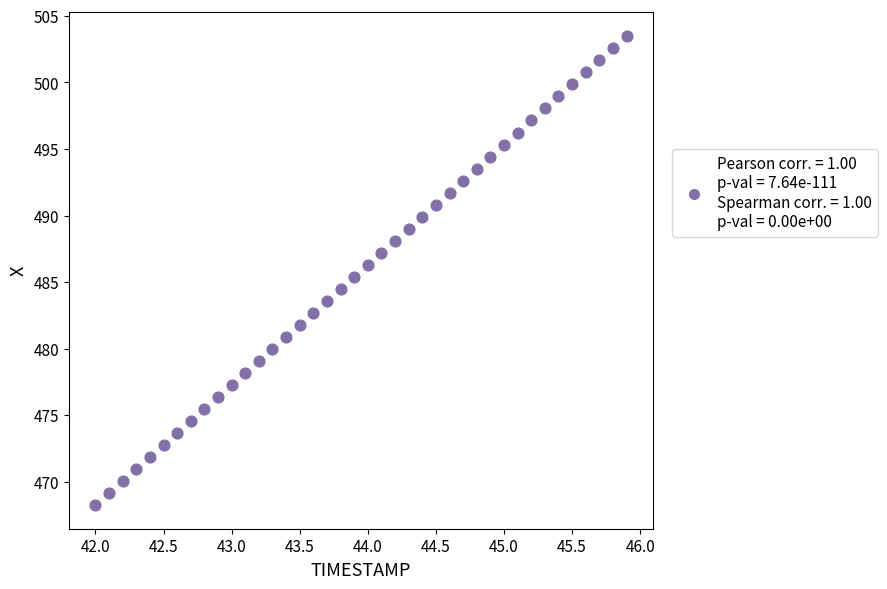

What is the range of Y values (max minus min)?

35.3